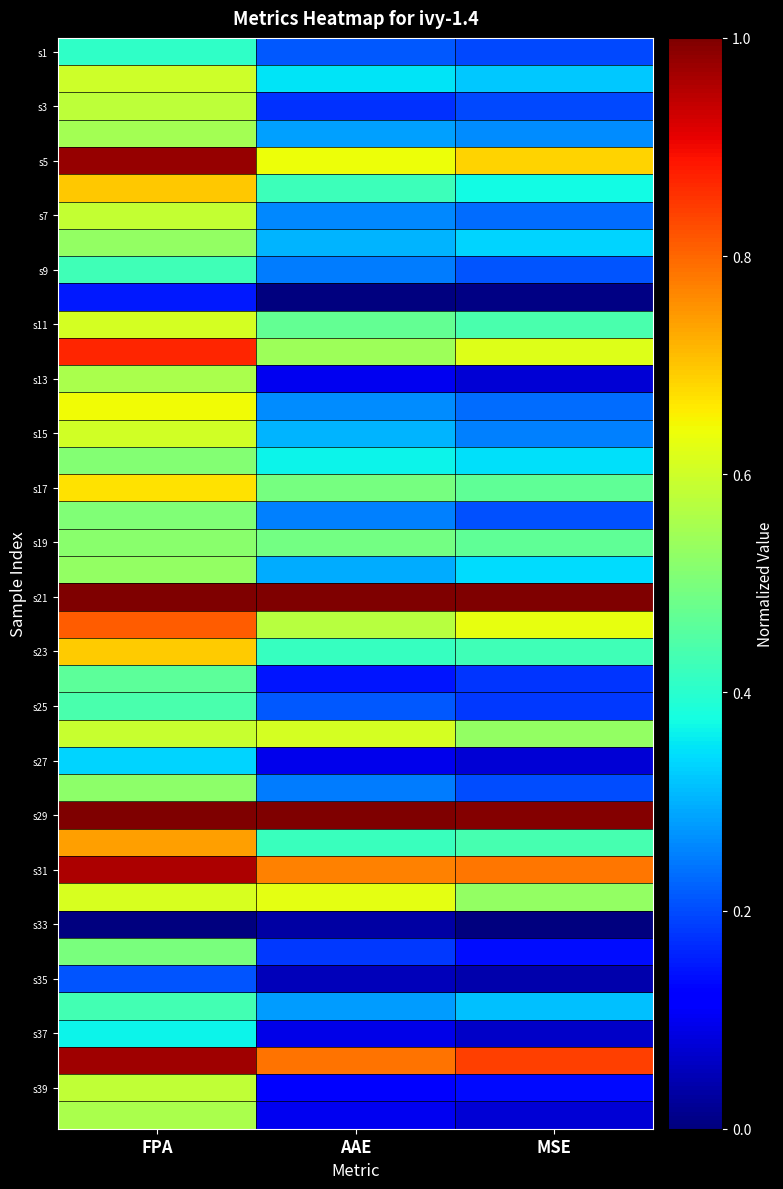

Count the number of categories in the chart.

3